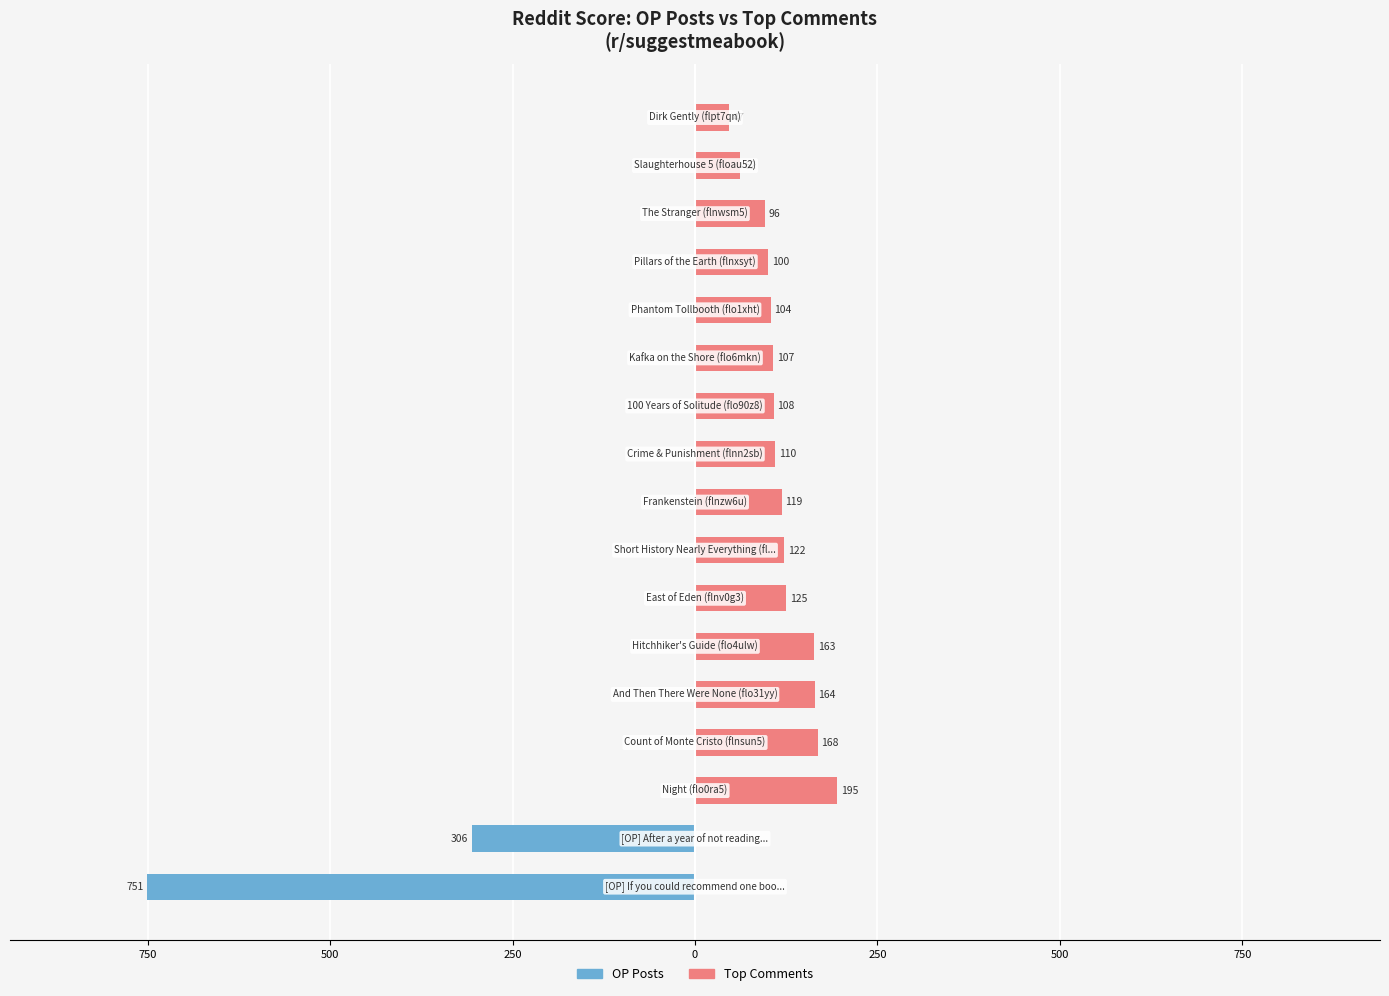

Rank the series at 12 from lowest to highest value.

OP Posts, Top Comments